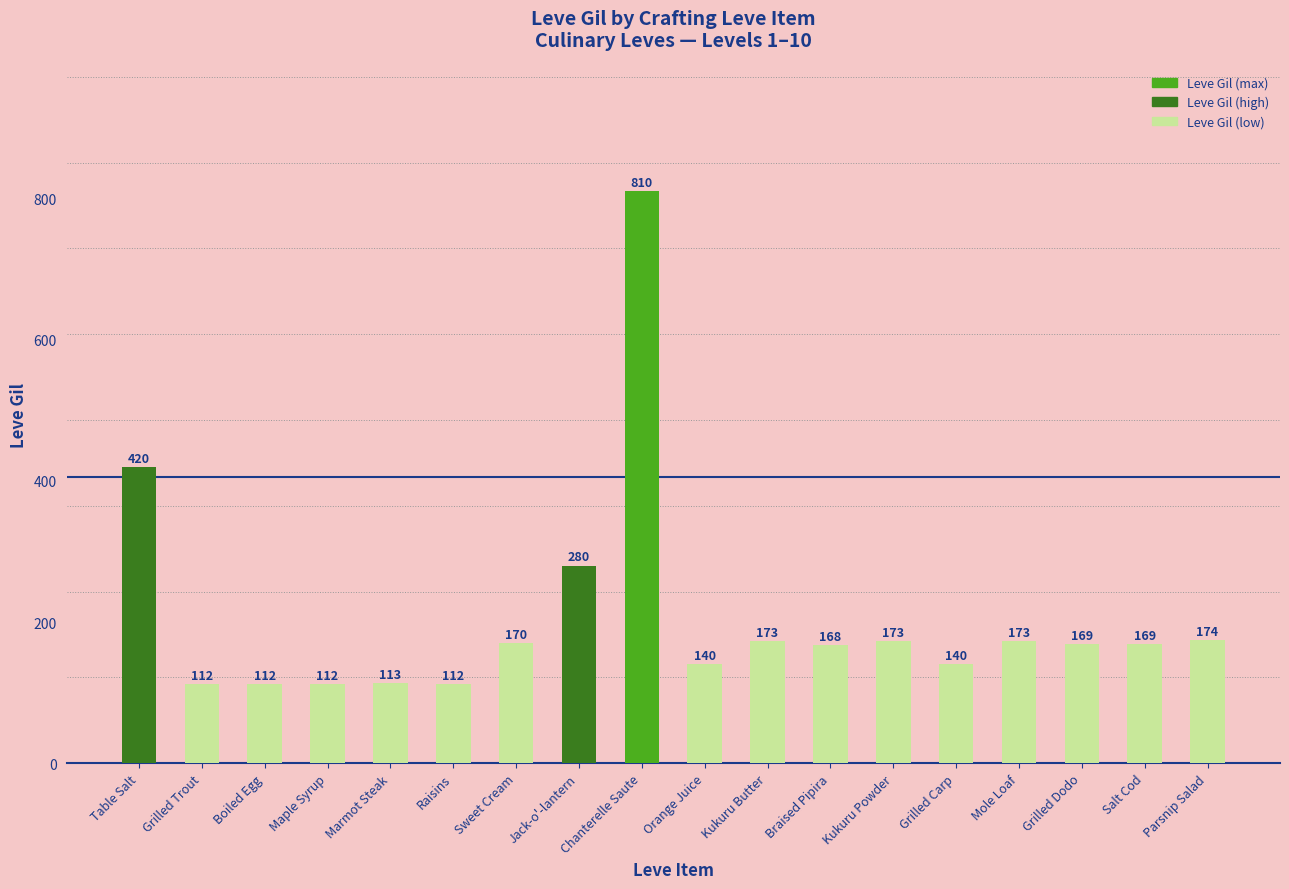

What is the difference between the second highest and minimum values?

308